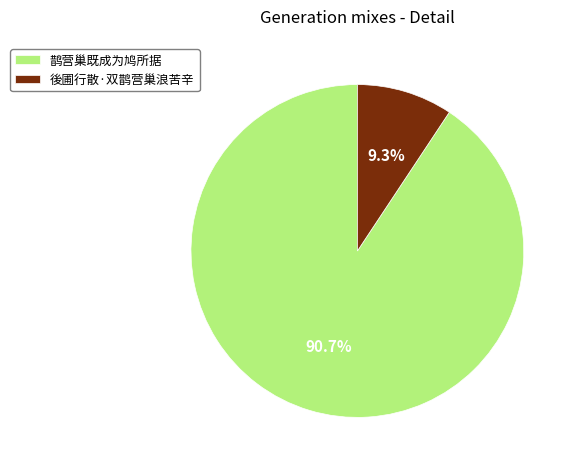

What is the ratio of the value at 後圃行散·双鹊营巢浪苦辛 to the value at 鹊营巢既成为鸠所据?

0.1